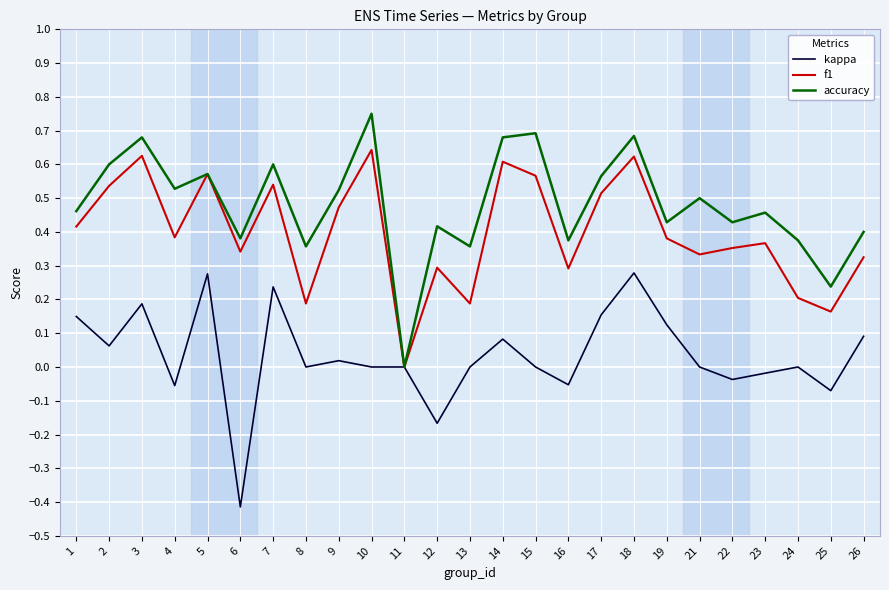

How many categories are shown in the chart?

25